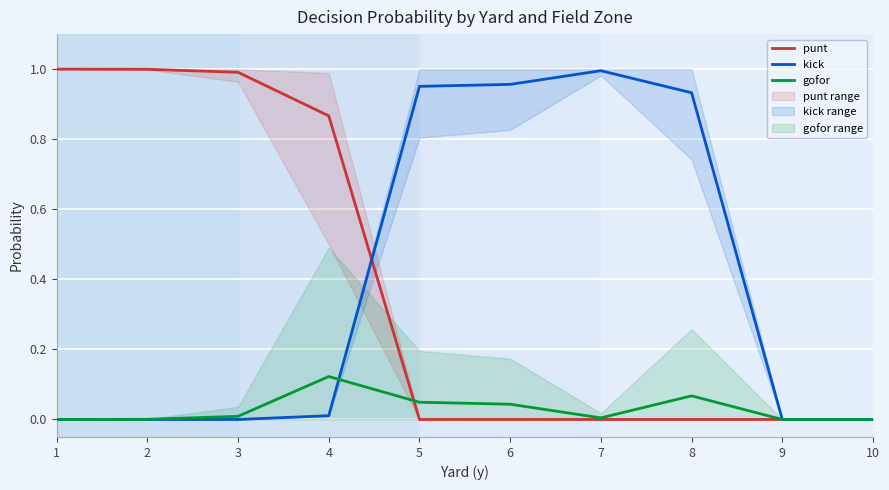

Which has a higher value, 8 or 1?

1